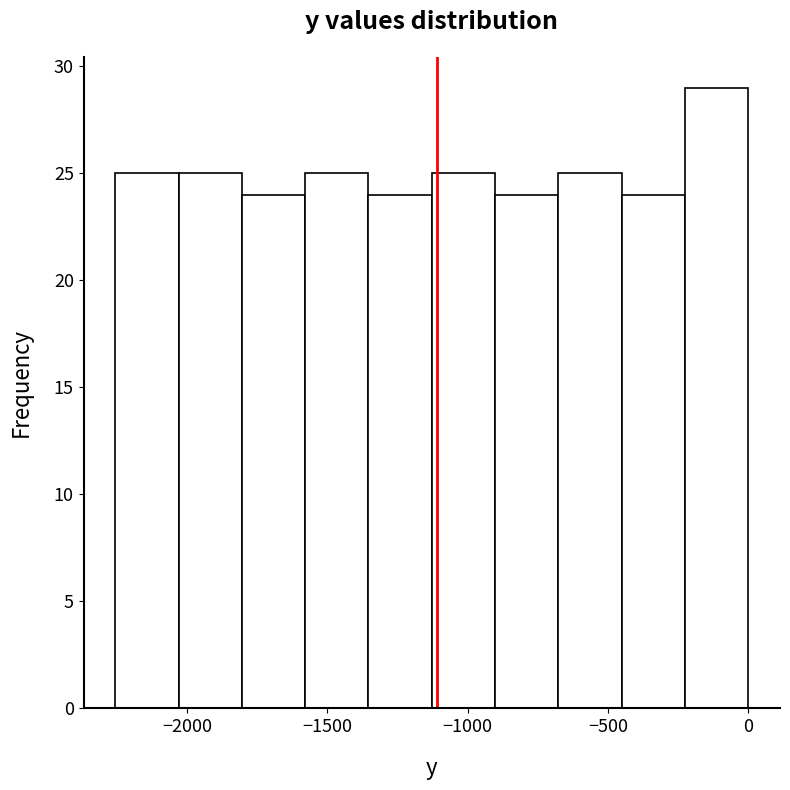

Which range on the x-axis has the tallest bar?

-250 to 0